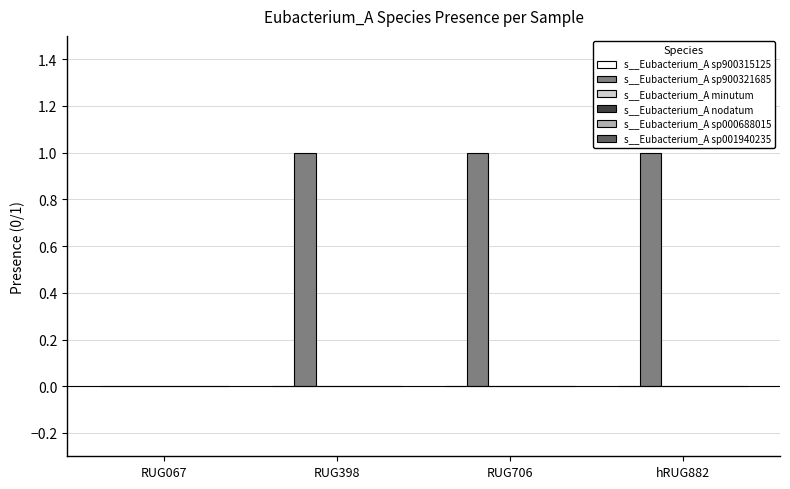

Which has a higher value, hRUG882 or RUG067?

hRUG882